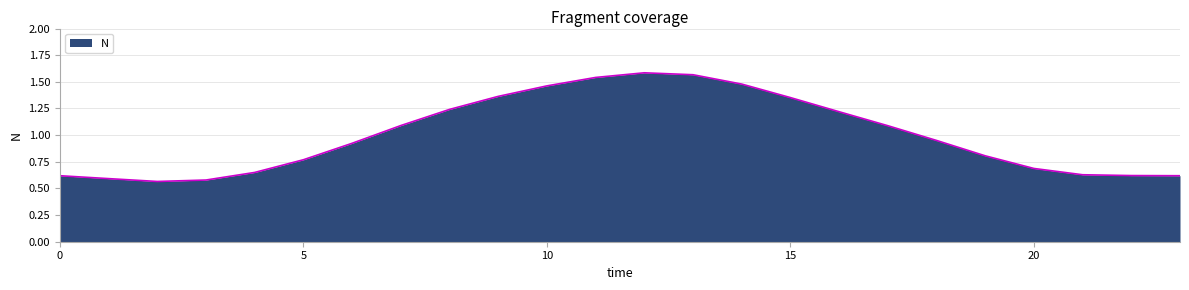

What is the sum of all values?

24.0